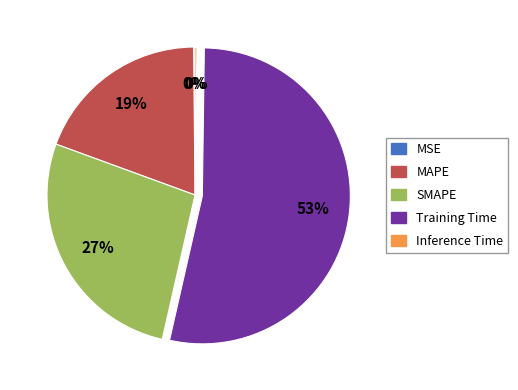

To the nearest percent, what is the difference between the Training Time and MAPE slice percentages?

34%